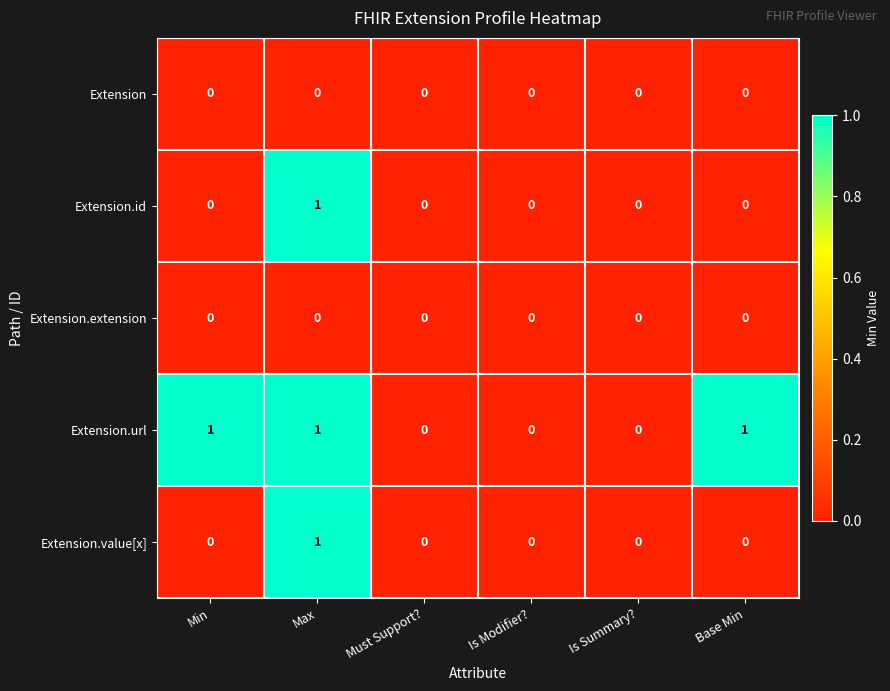

What is the sum of all Extension.url values?

3